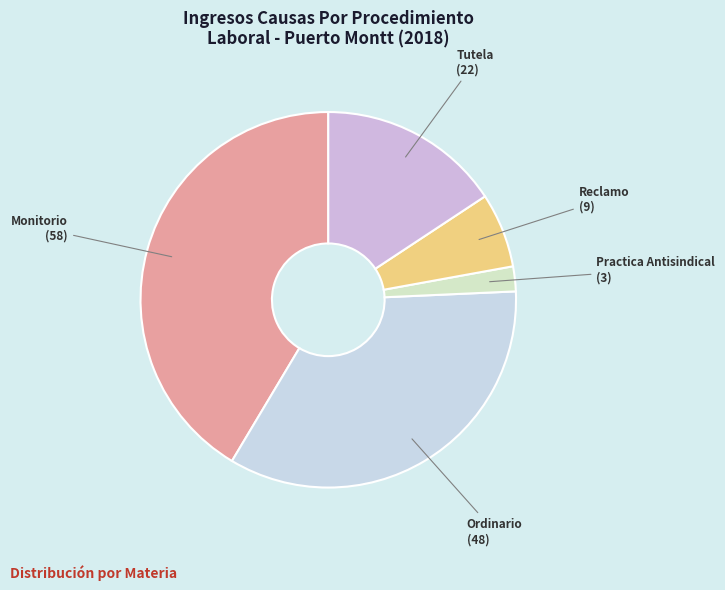

Do Practica Antisindical and Monitorio together represent more than half of the pie?

No